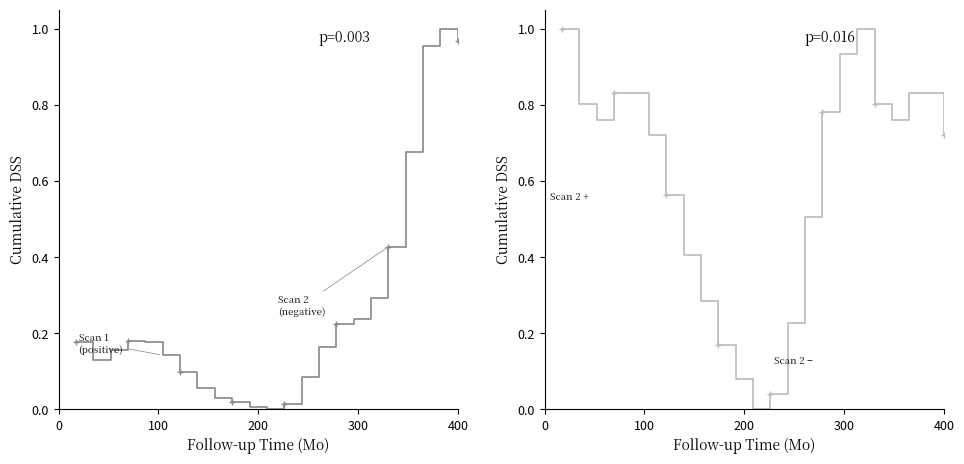

In Scan 1 Bin1Amptd, how many points are higher than both neighbors (excluding endpoints)?

2